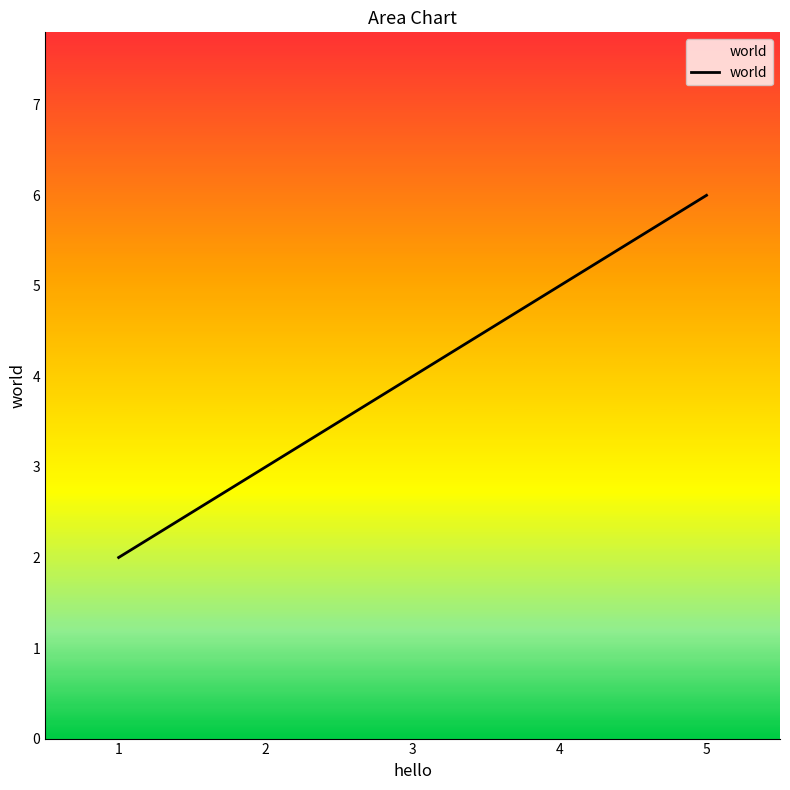

Does the chart have visible grid lines?

No